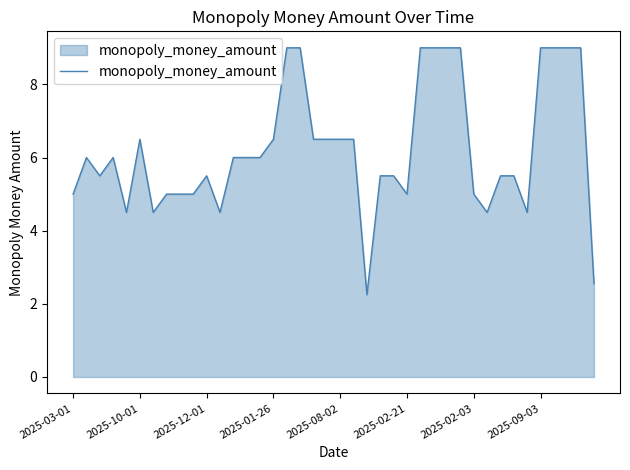

What is the difference between the maximum and minimum values?

6.8